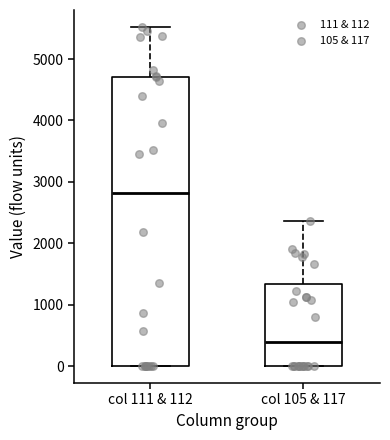

Which box has the highest median line?

col 111 & 112